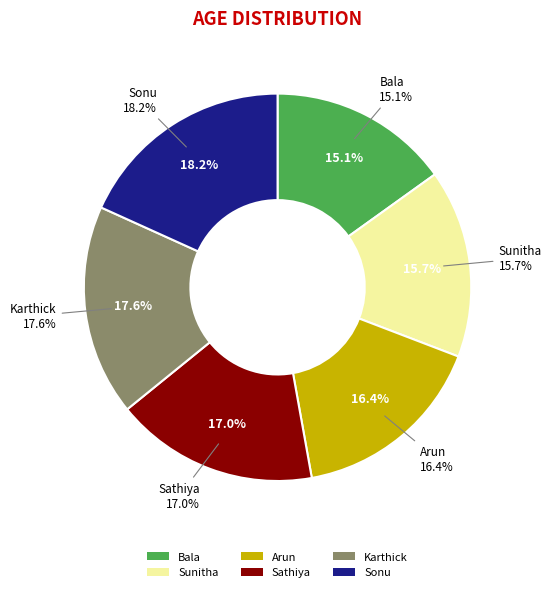

How many slices are in this pie chart?

6